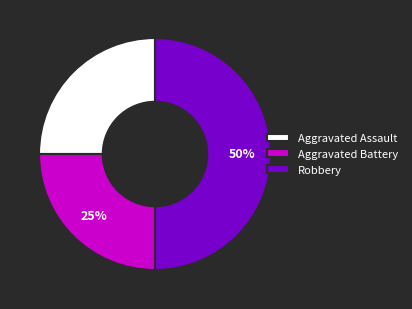

Count the number of slices in the pie.

3